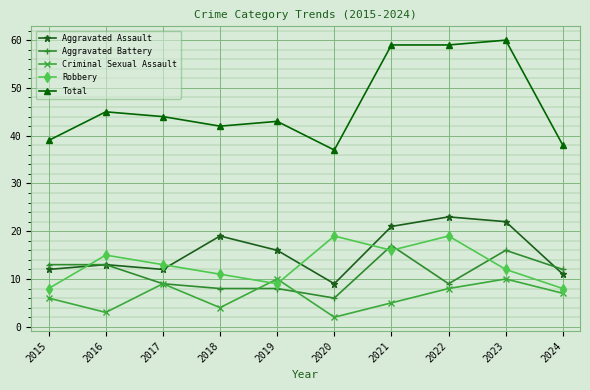

True or false: Criminal Sexual Assault and Robbery intersect in this chart.

True